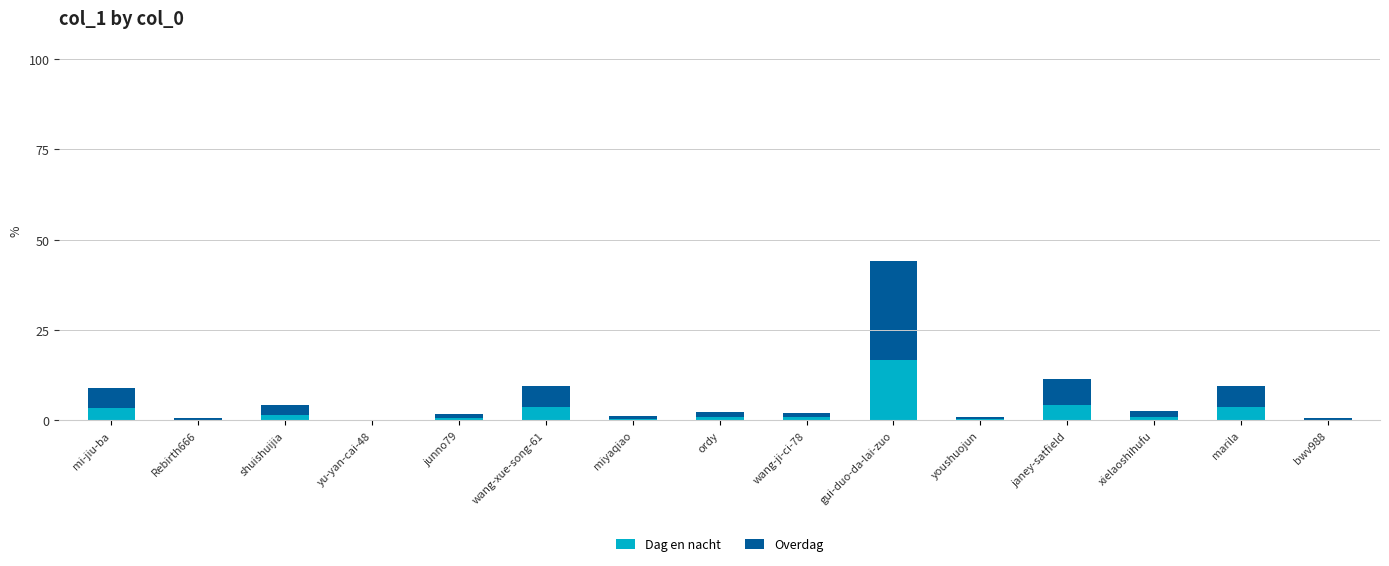

At which category is the sum across all series the highest?

gui-duo-da-lai-zuo